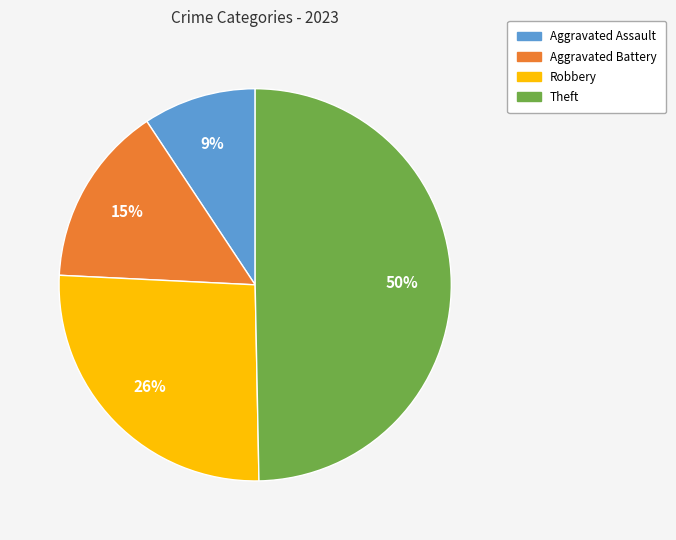

What is the largest slice in the pie chart?

Theft